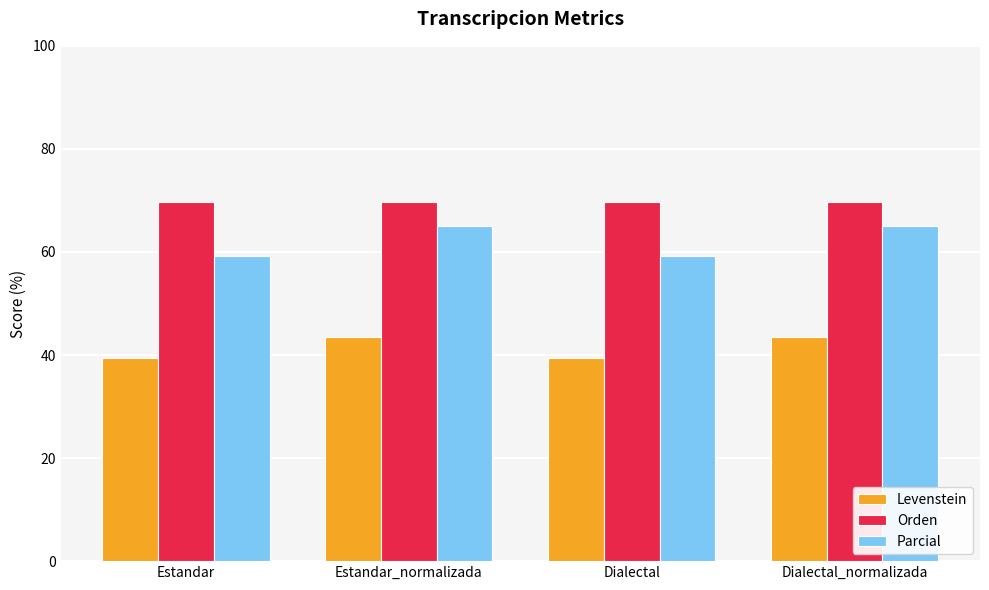

Reading left to right, extract all data points from this chart.

Levenstein: 39.4	43.4	39.4	43.4
Orden: 69.6	69.6	69.6	69.6
Parcial: 59.1	65.0	59.1	65.0